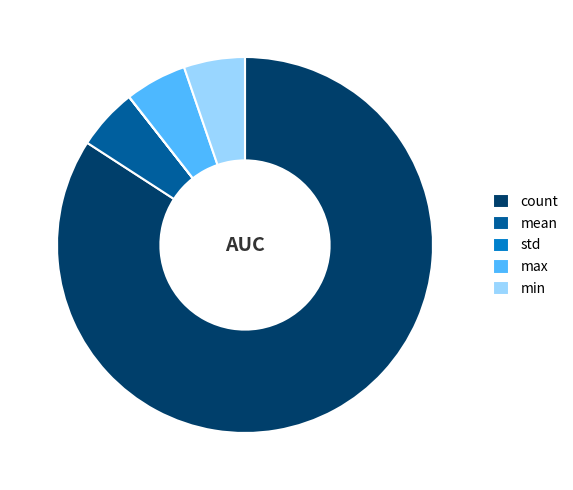

Which slice is the largest?

count